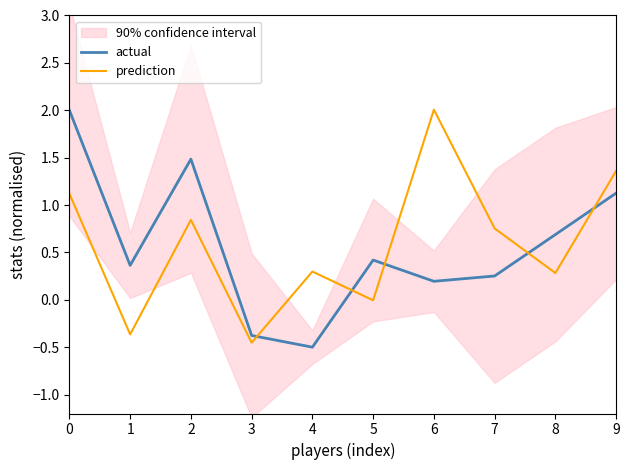

Between which two adjacent categories do prediction and actual first intersect?

3 and 4